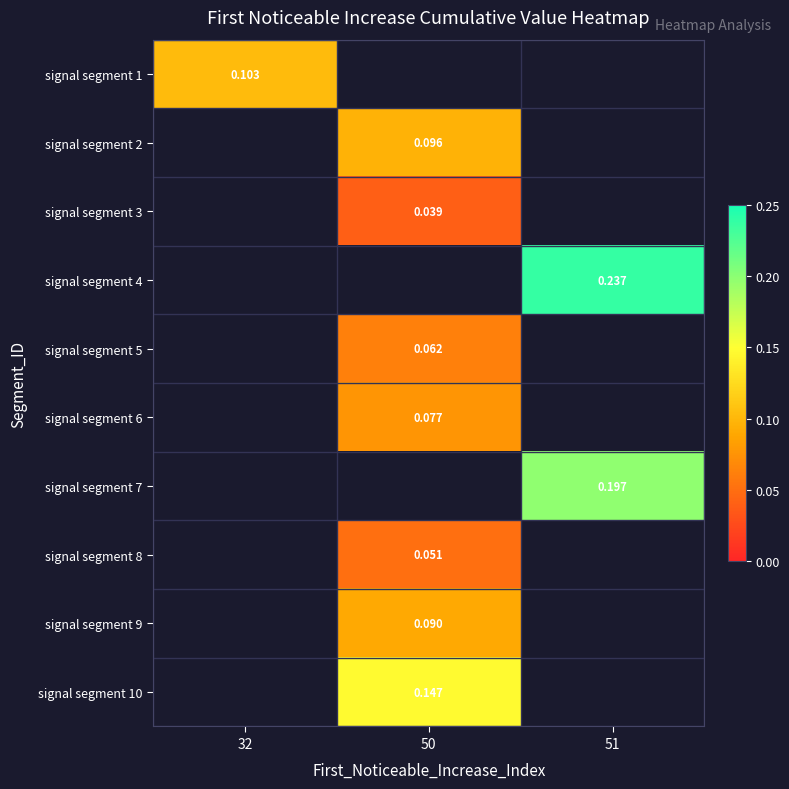

Is it true that signal segment 4 equals 0.1 at 51?

False